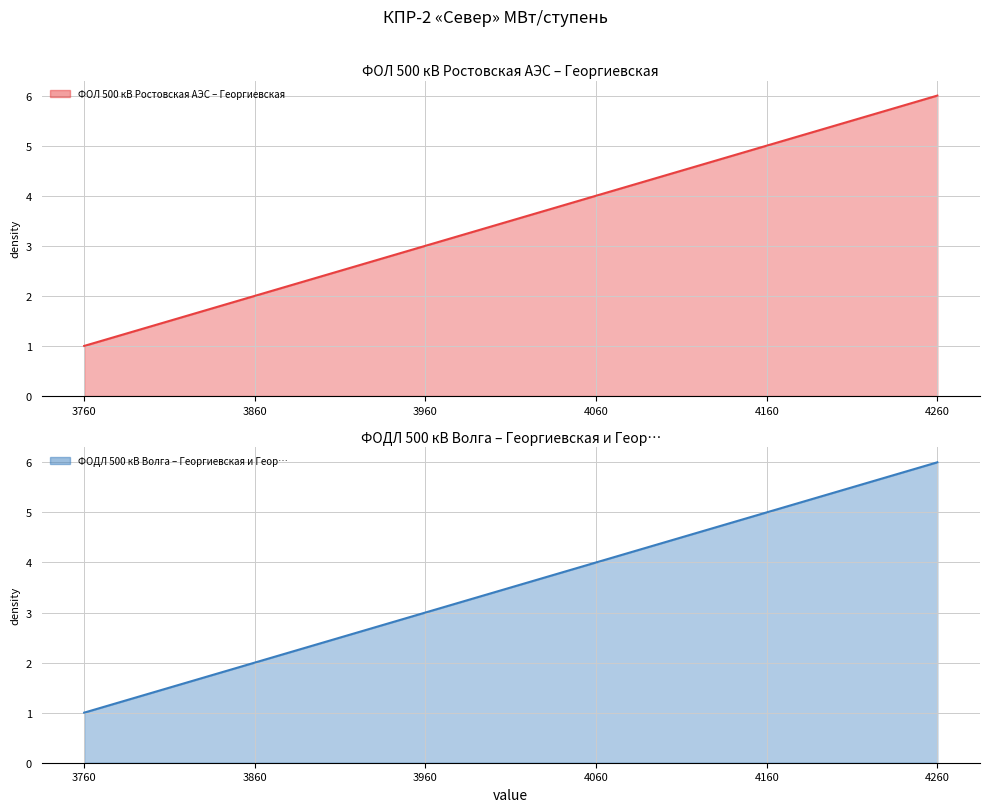

At which label does ФОДЛ 500 кВ Волга – Георгиевская и Геор… reach its peak?

4260